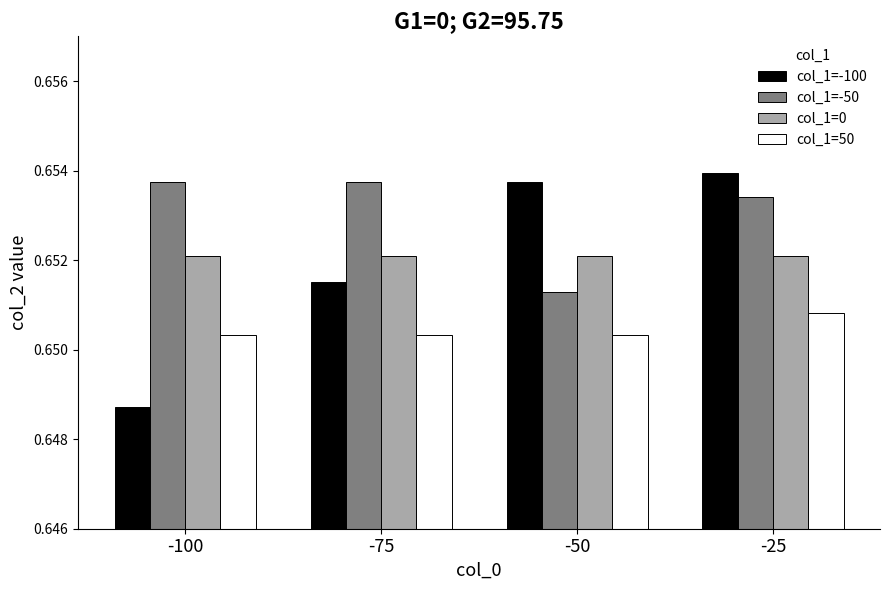

True or false: col_1=50 has a value of 1.0 at -25.

False